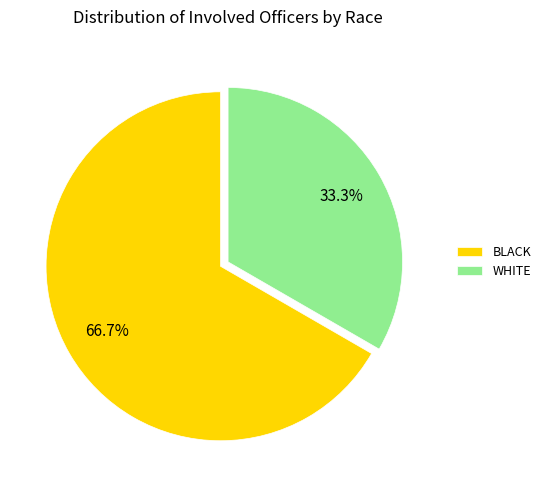

Which category has the biggest portion of the pie?

BLACK